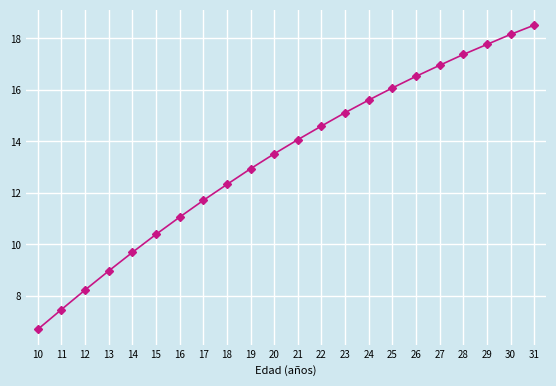

The chart shows a value of 21.0 at 21. True or false?

False